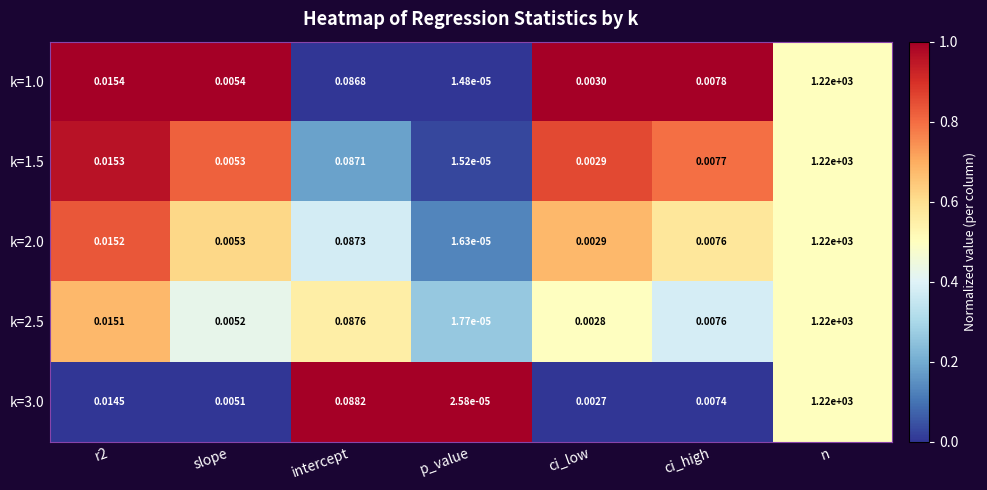

Which series has the largest range (max minus min)?

k=1.0